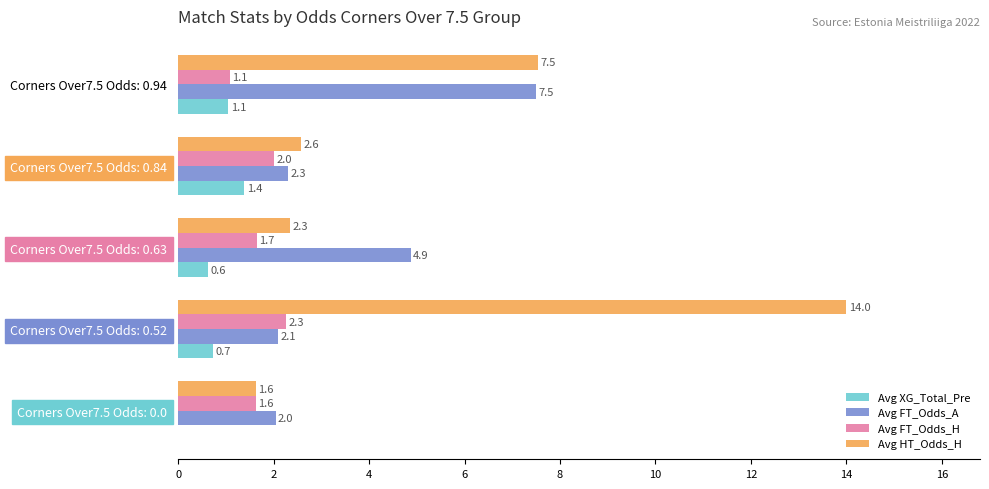

Which series has the largest total across all categories?

Avg HT_Odds_H